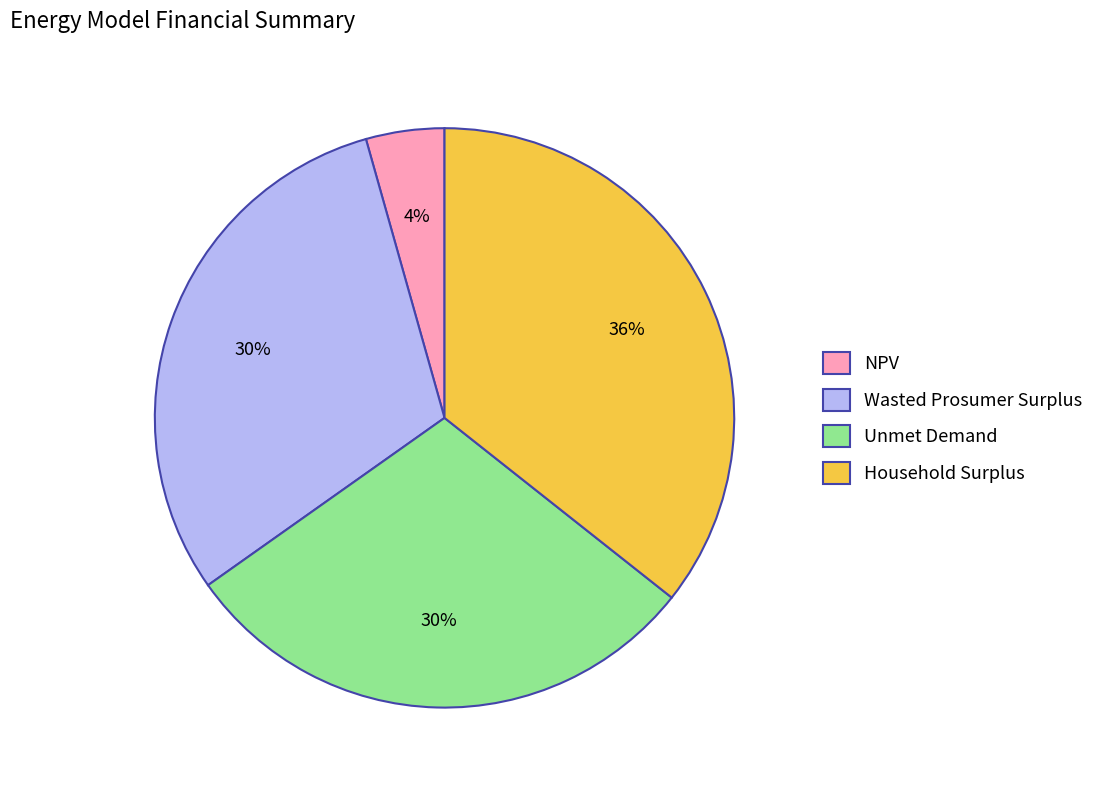

Is the sum of Wasted Prosumer Surplus and NPV greater than half?

No